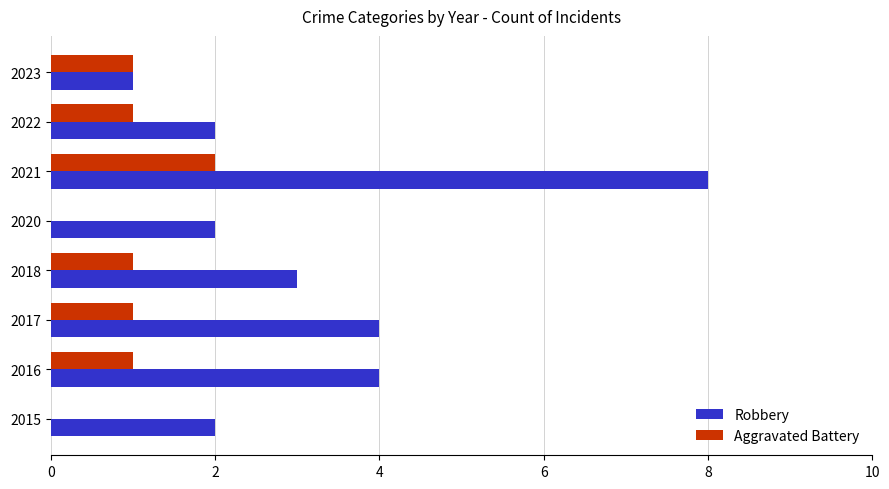

What is the sum of all Aggravated Battery values?

7